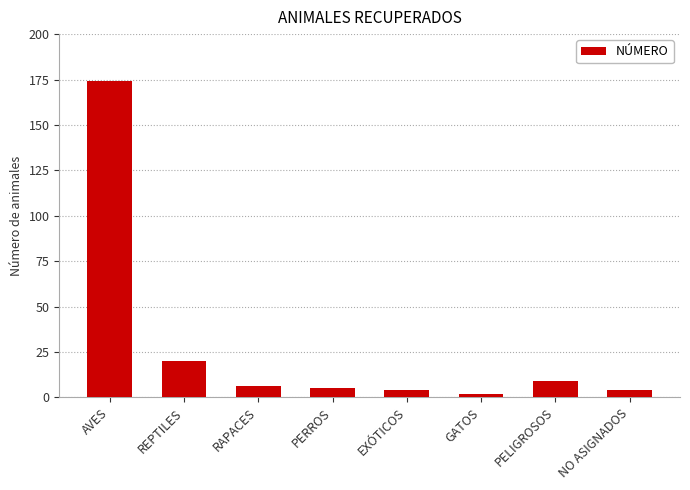

How many bars are there in total?

8